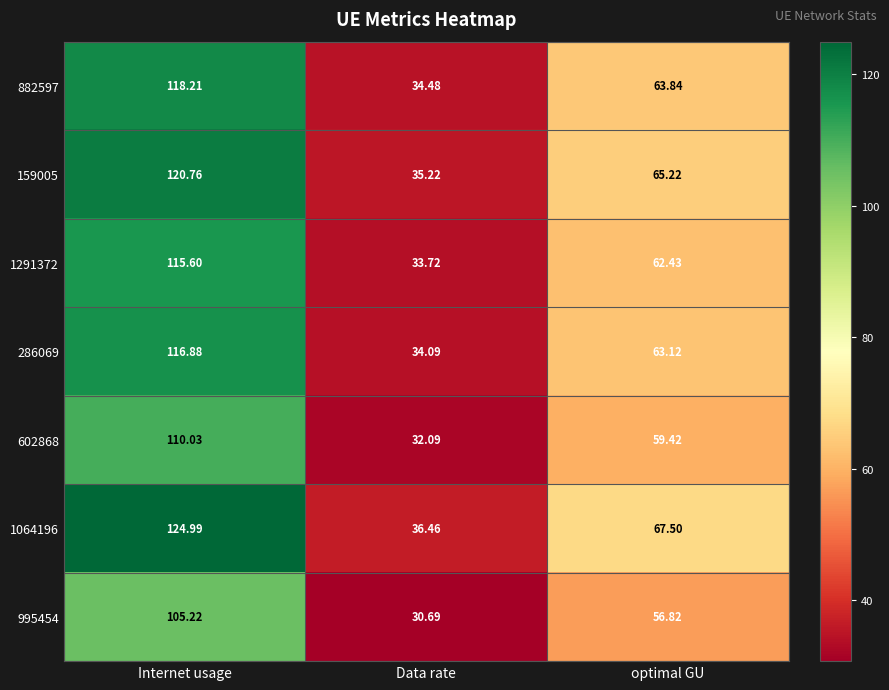

At which label is 159005 closest to 77?

optimal GU